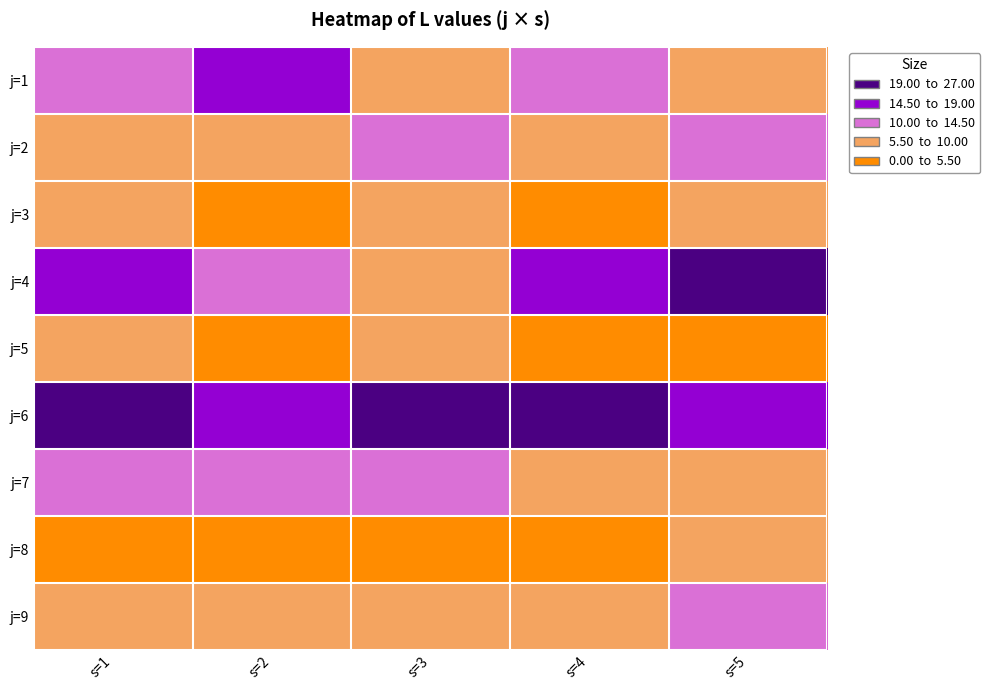

At which category is the sum across all series the highest?

s=1